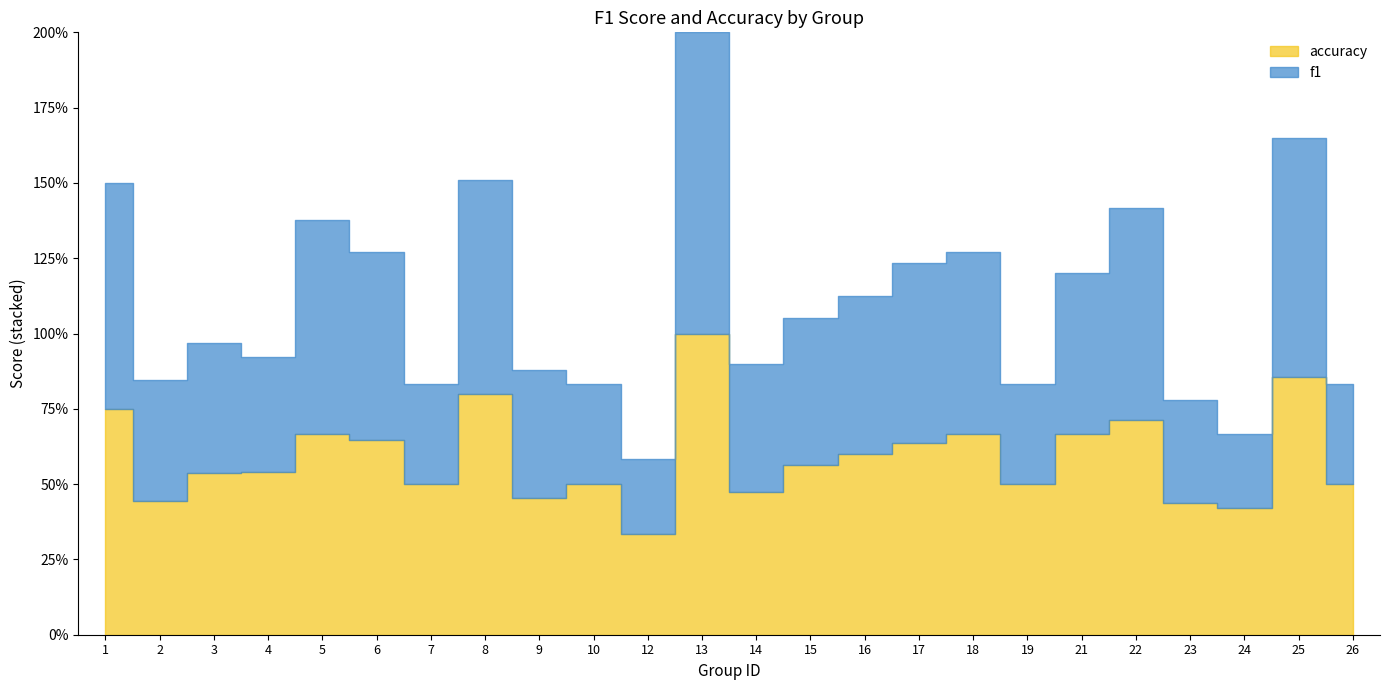

Reading left to right, transcribe all the data shown in this chart.

f1: 1=0.8	2=0.4	3=0.4	4=0.4	5=0.7	6=0.6	7=0.3	8=0.7	9=0.4	10=0.3	12=0.2	13=1.0	14=0.4	15=0.5	16=0.5	17=0.6	18=0.6	19=0.3	21=0.5	22=0.7	23=0.3	24=0.2	25=0.8	26=0.3
accuracy: 1=0.8	2=0.4	3=0.5	4=0.5	5=0.7	6=0.6	7=0.5	8=0.8	9=0.5	10=0.5	12=0.3	13=1.0	14=0.5	15=0.6	16=0.6	17=0.6	18=0.7	19=0.5	21=0.7	22=0.7	23=0.4	24=0.4	25=0.9	26=0.5